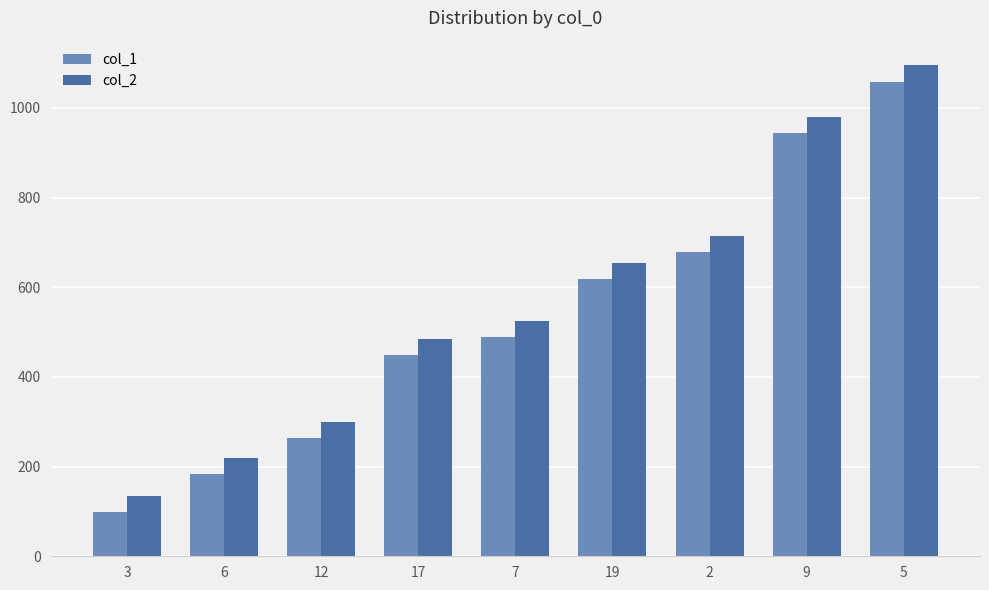

Reading left to right, extract all data points from this chart.

col_1: 98	183	263	448	488	618	678	943	1058
col_2: 135	220	300	485	525	655	715	980	1095